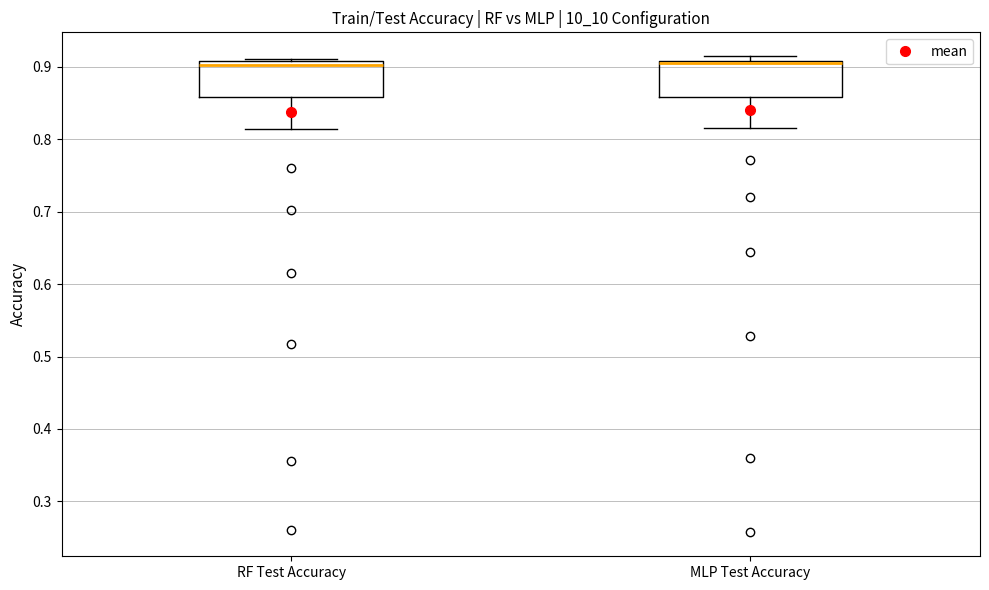

Where does the lower whisker of the box for MLP Test Accuracy end on the y-axis? The values are not printed on the chart, so give them approximately, as read against the axis.

0.82